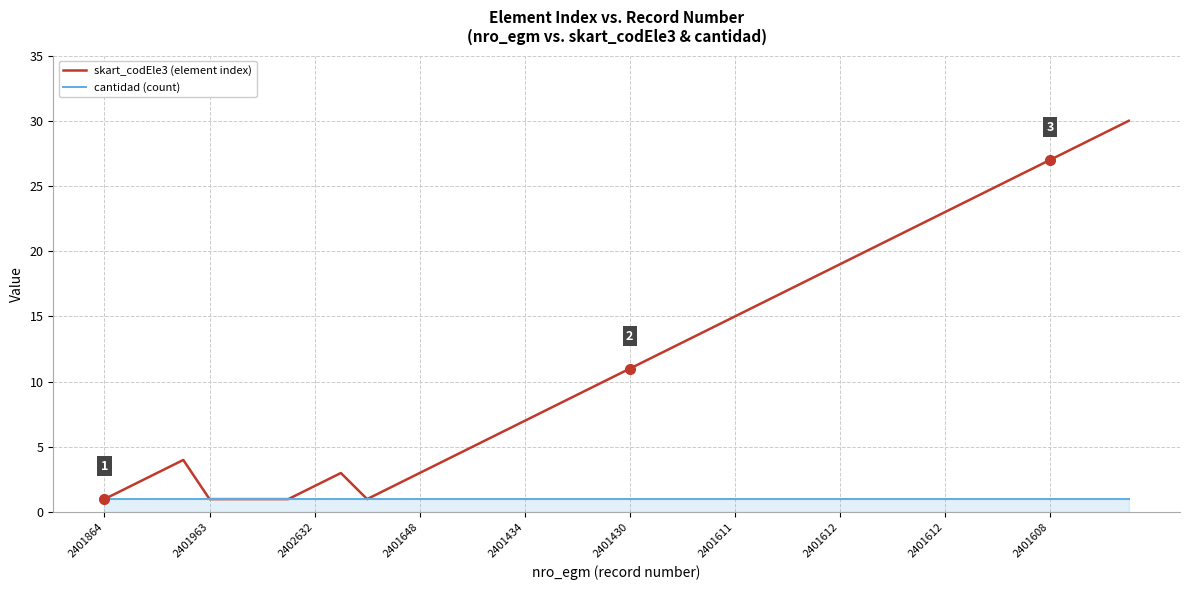

List the series in order of their peak value, highest first.

skart_codEle3 (element index), cantidad (count)